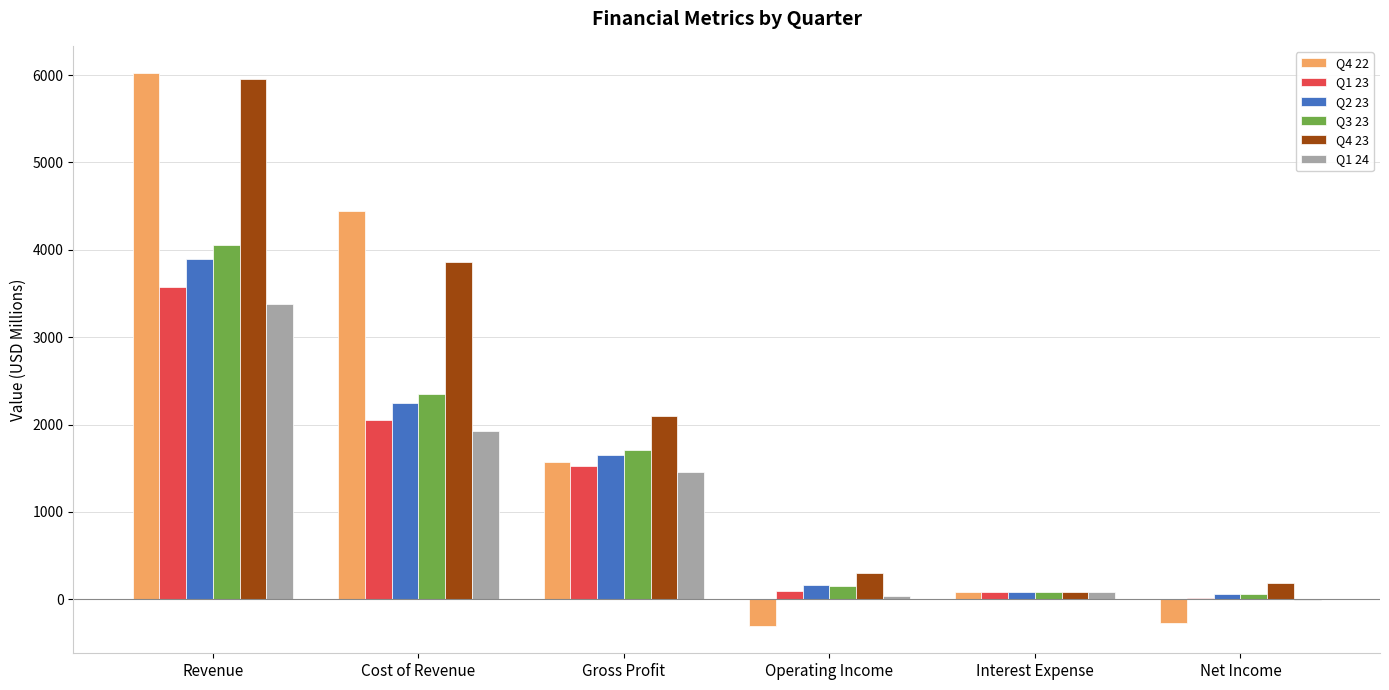

What are all the series names shown in the legend?

Q4 22, Q1 23, Q2 23, Q3 23, Q4 23, Q1 24